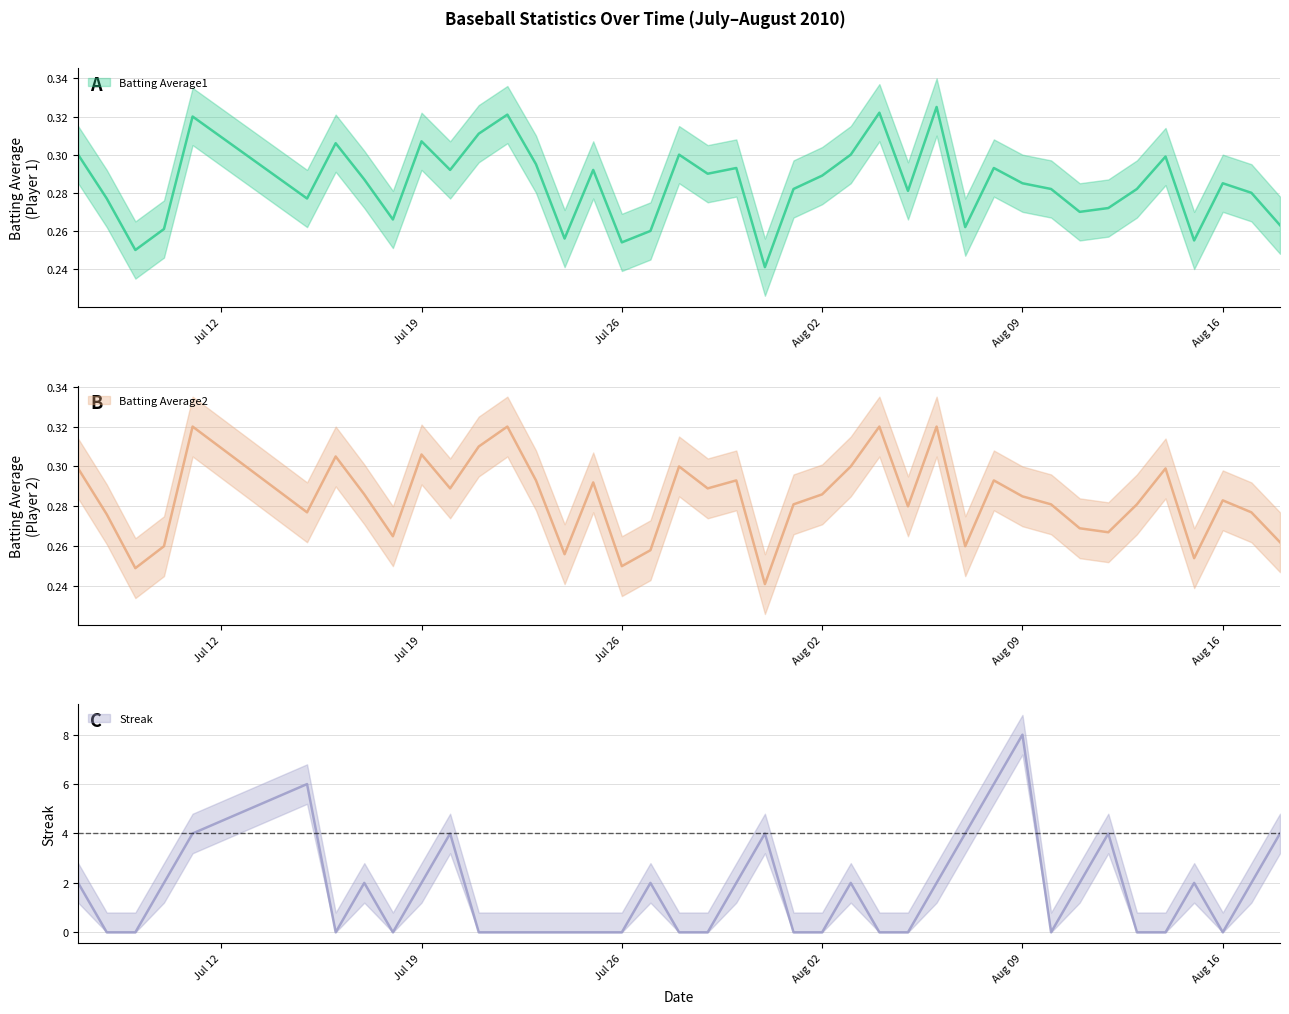

Which series changed the most between 2010-08-03 and 2010-08-14?

Streak